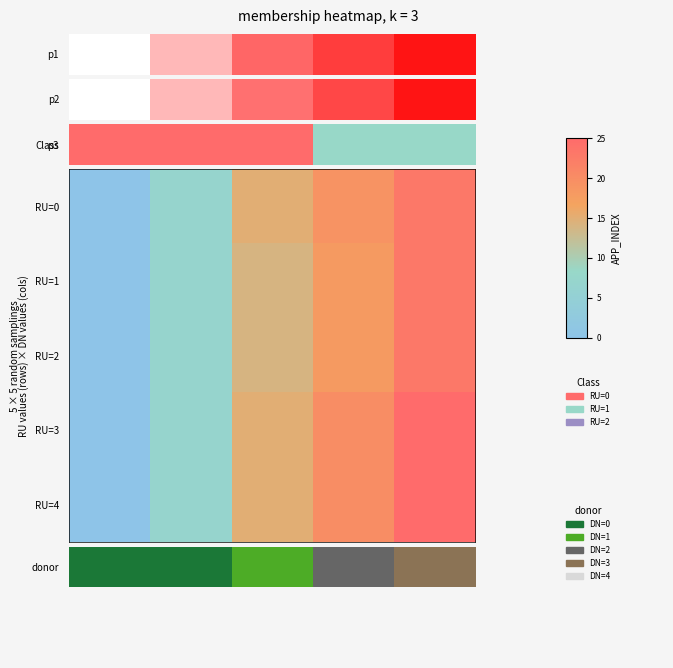

List the series in order of their peak value, lowest first.

RU=0, RU=1, RU=2, RU=3, RU=4